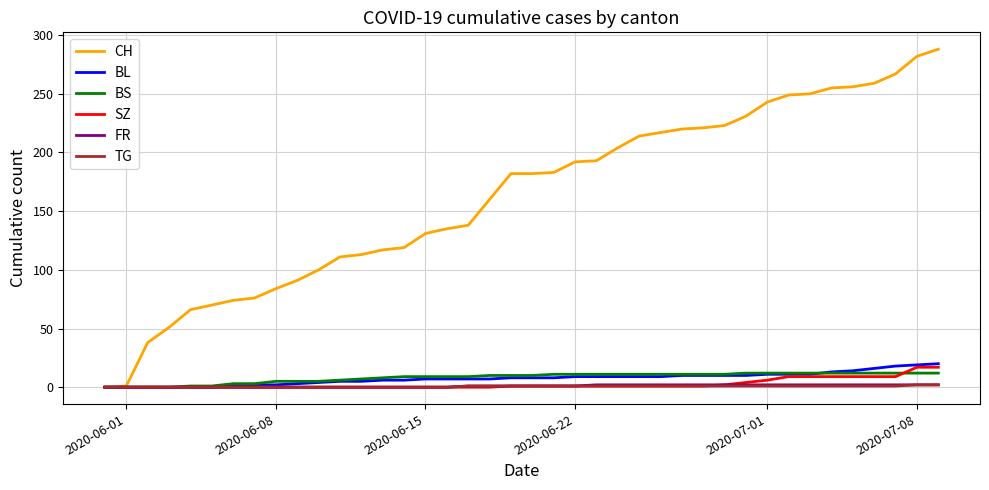

Which series has the largest range (max minus min)?

CH